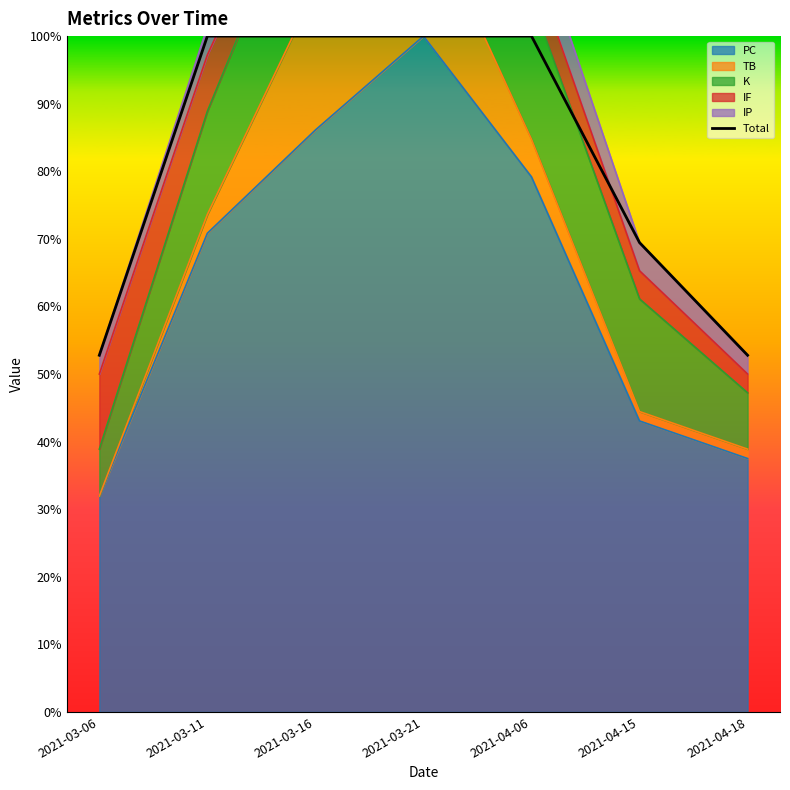

The value at 2021-04-06 is 100.0. True or false?

True